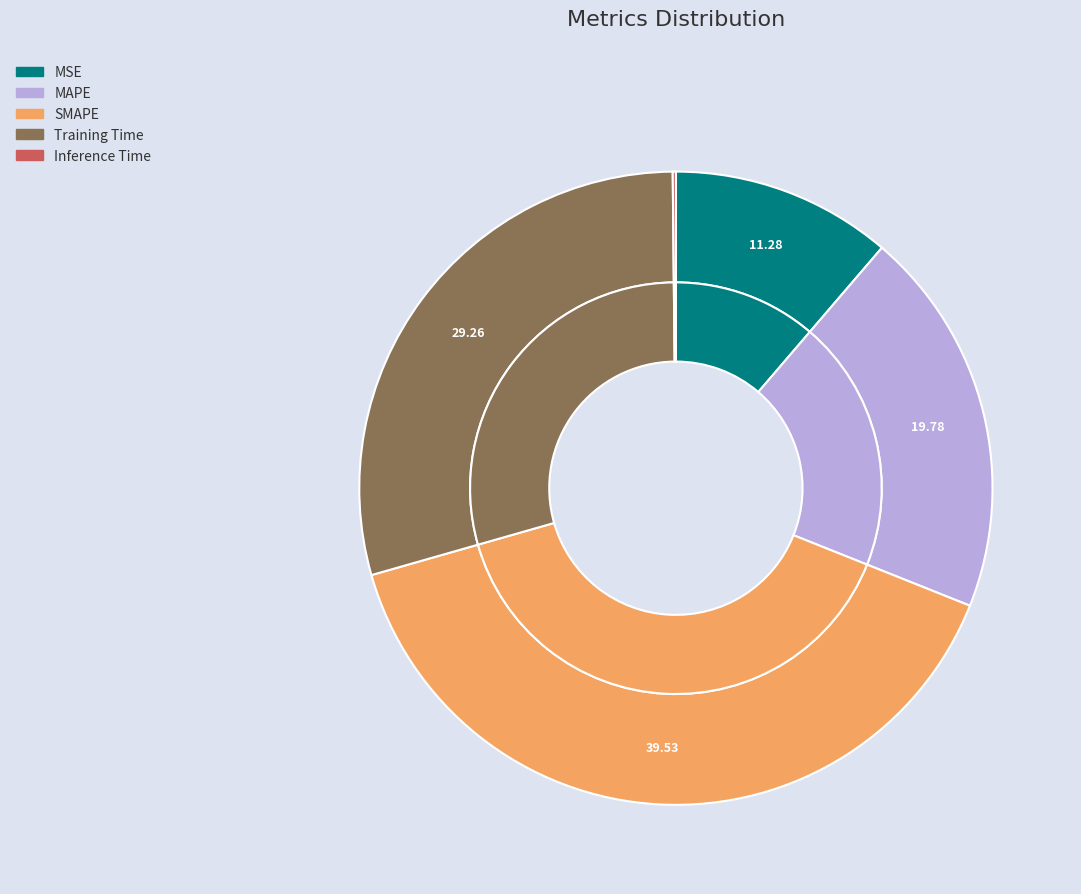

Is it true that MAPE is 20% of the pie?

True